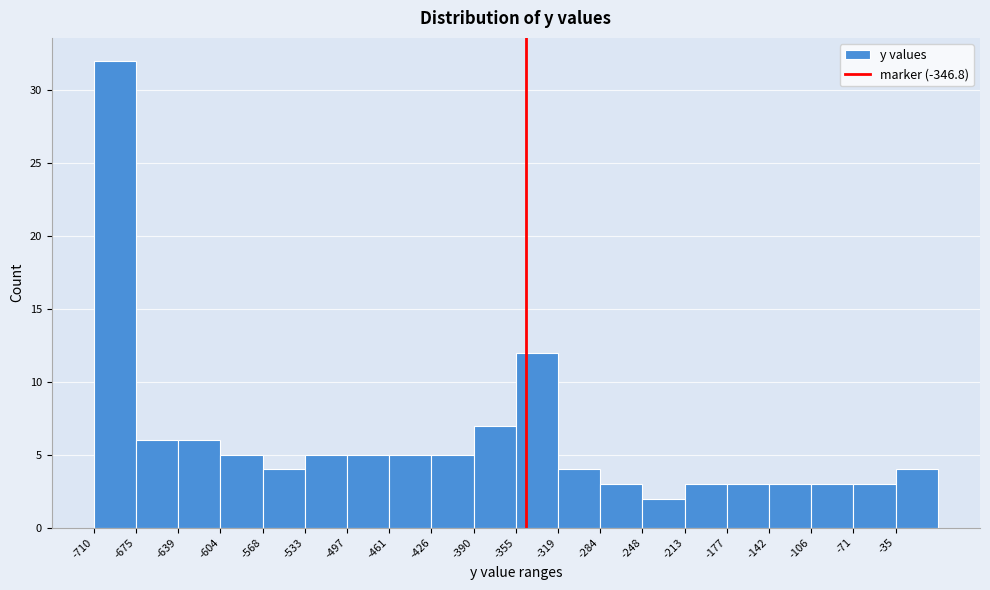

Reading left to right, transcribe this chart: for each bar, give the range it covers on the x-axis and its height. Neither the bar edges nor the heights are printed on the chart, so give them approximately, as read against the axes.

-710 to -675: 32
-675 to -640: 6
-640 to -605: 6
-605 to -570: 5
-570 to -535: 4
-535 to -495: 5
-495 to -460: 5
-460 to -425: 5
-425 to -390: 5
-390 to -355: 7
-355 to -320: 12
-320 to -285: 4
-285 to -250: 3
-250 to -215: 2
-215 to -180: 3
-180 to -140: 3
-140 to -105: 3
-105 to -70: 3
-70 to -35: 3
-35 to 0: 4